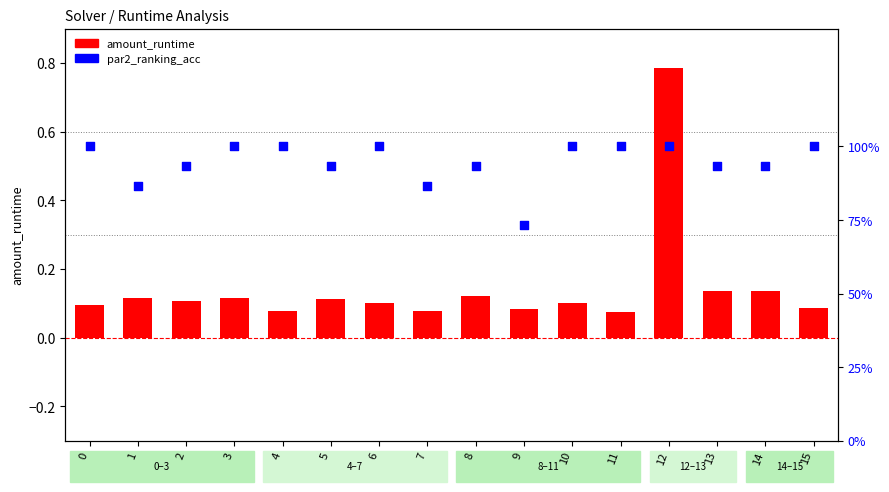

At which category is the sum across all series the highest?

12